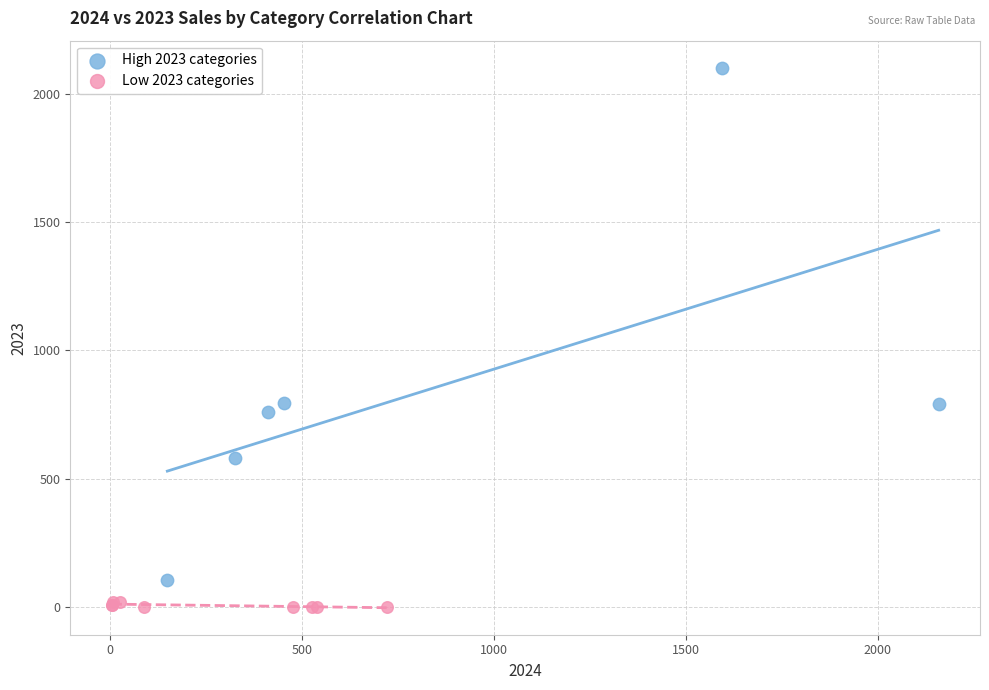

Which series has the widest spread of Y values?

High 2023 categories